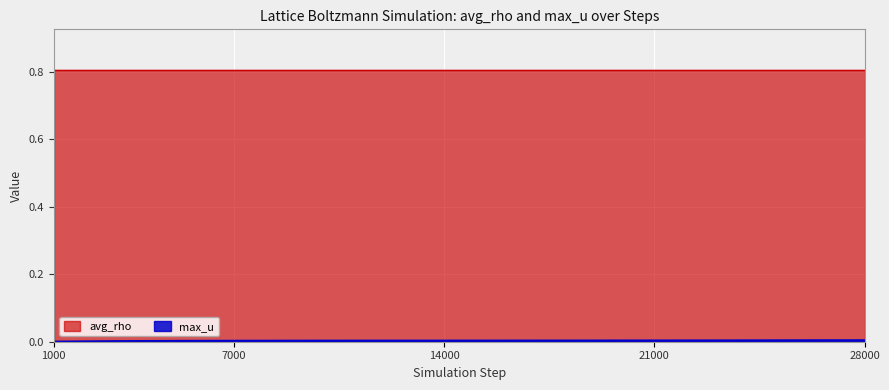

True or false: the data shows 0.0 at 26000.

True